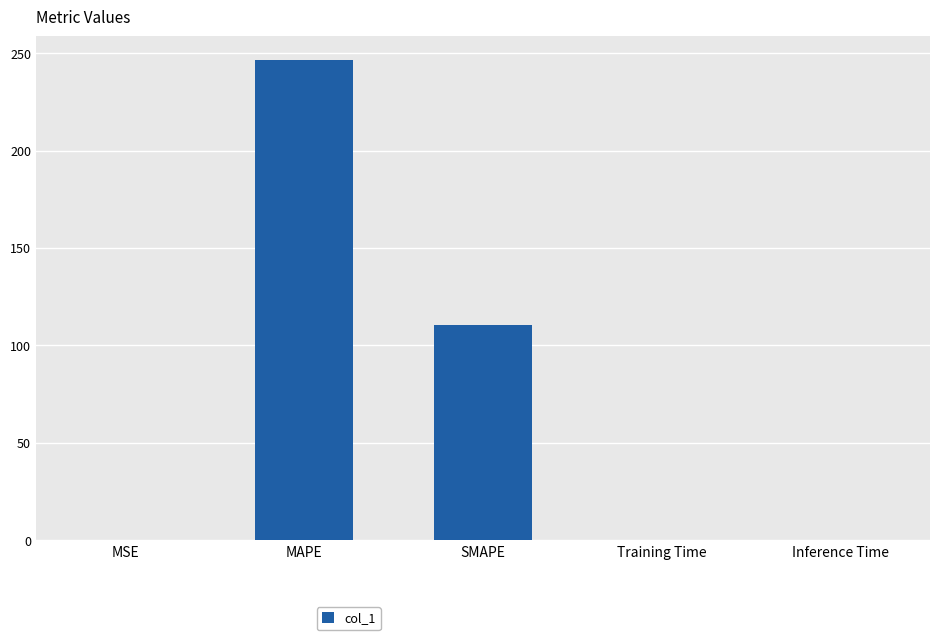

What is the sum of the values at Inference Time and MSE?

0.2